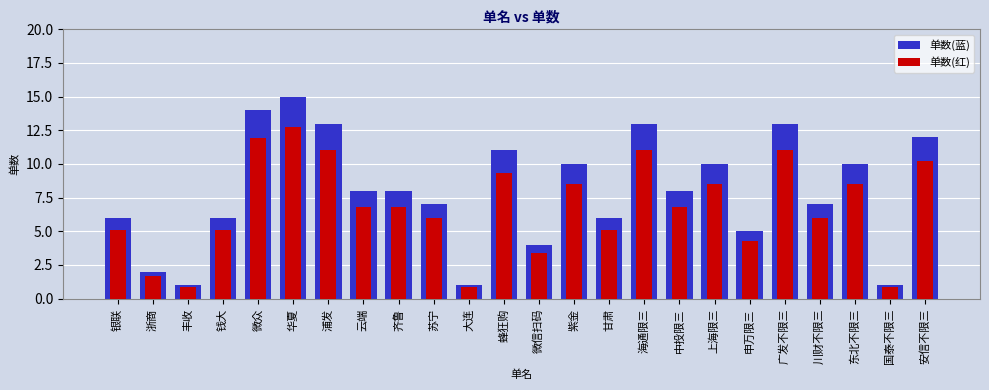

Which series changed the most between 中投限三 and 安信不限三?

单数(蓝)